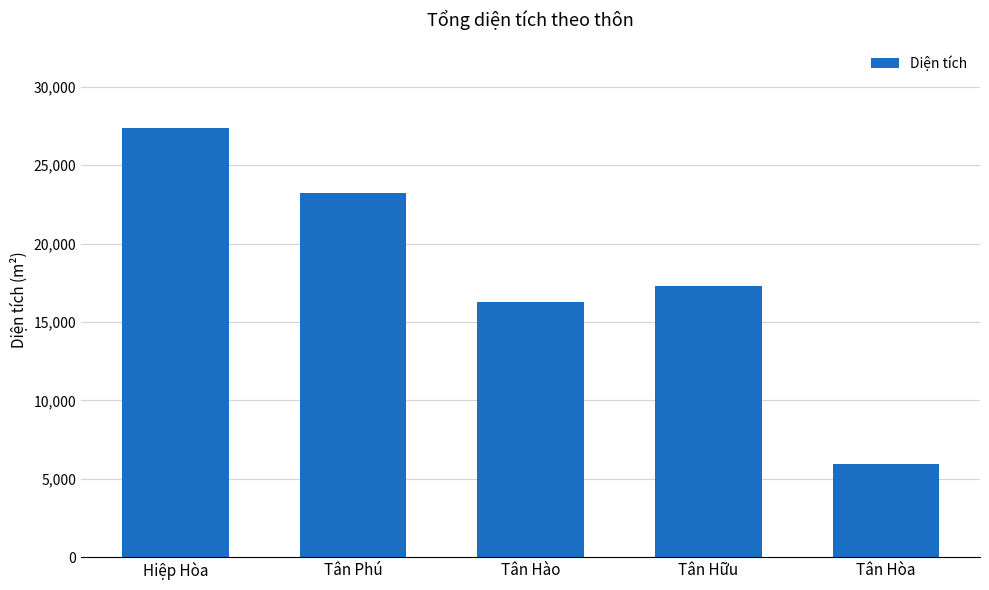

List the labels in order of value, smallest first.

Tân Hòa, Tân Hào, Tân Hữu, Tân Phú, Hiệp Hòa